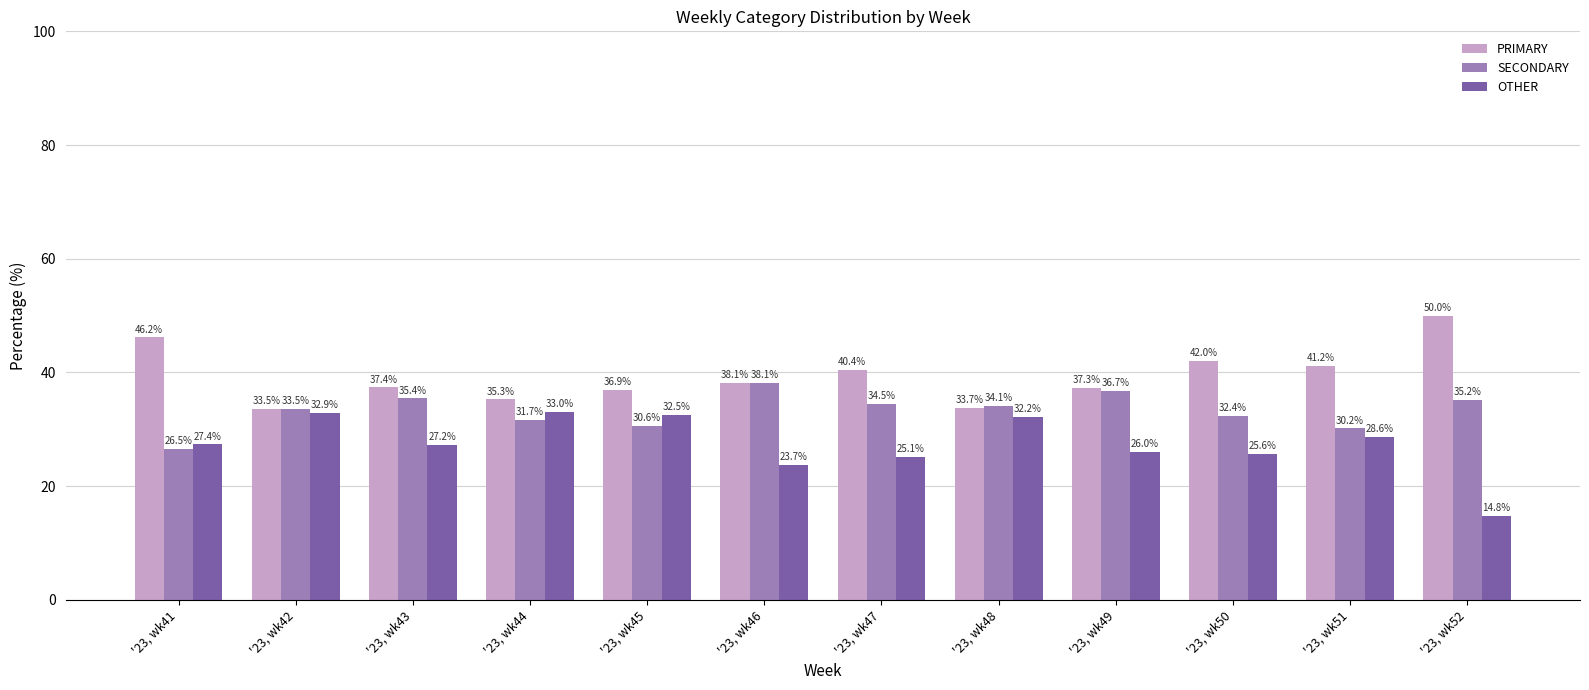

Reading right to left, list all the values displayed in this chart.

PRIMARY: 50.0	41.2	42.0	37.3	33.7	40.4	38.1	36.9	35.3	37.4	33.5	46.2
SECONDARY: 35.2	30.2	32.4	36.7	34.1	34.5	38.1	30.6	31.7	35.4	33.5	26.5
OTHER: 14.8	28.6	25.6	26.0	32.2	25.1	23.7	32.5	33.0	27.2	32.9	27.4